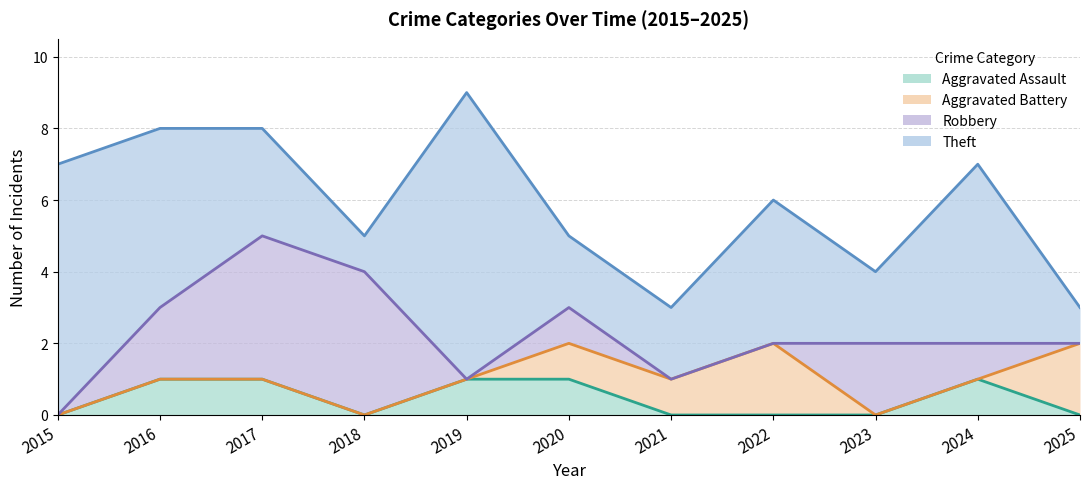

How many Robbery values are between 0 and 2?

9